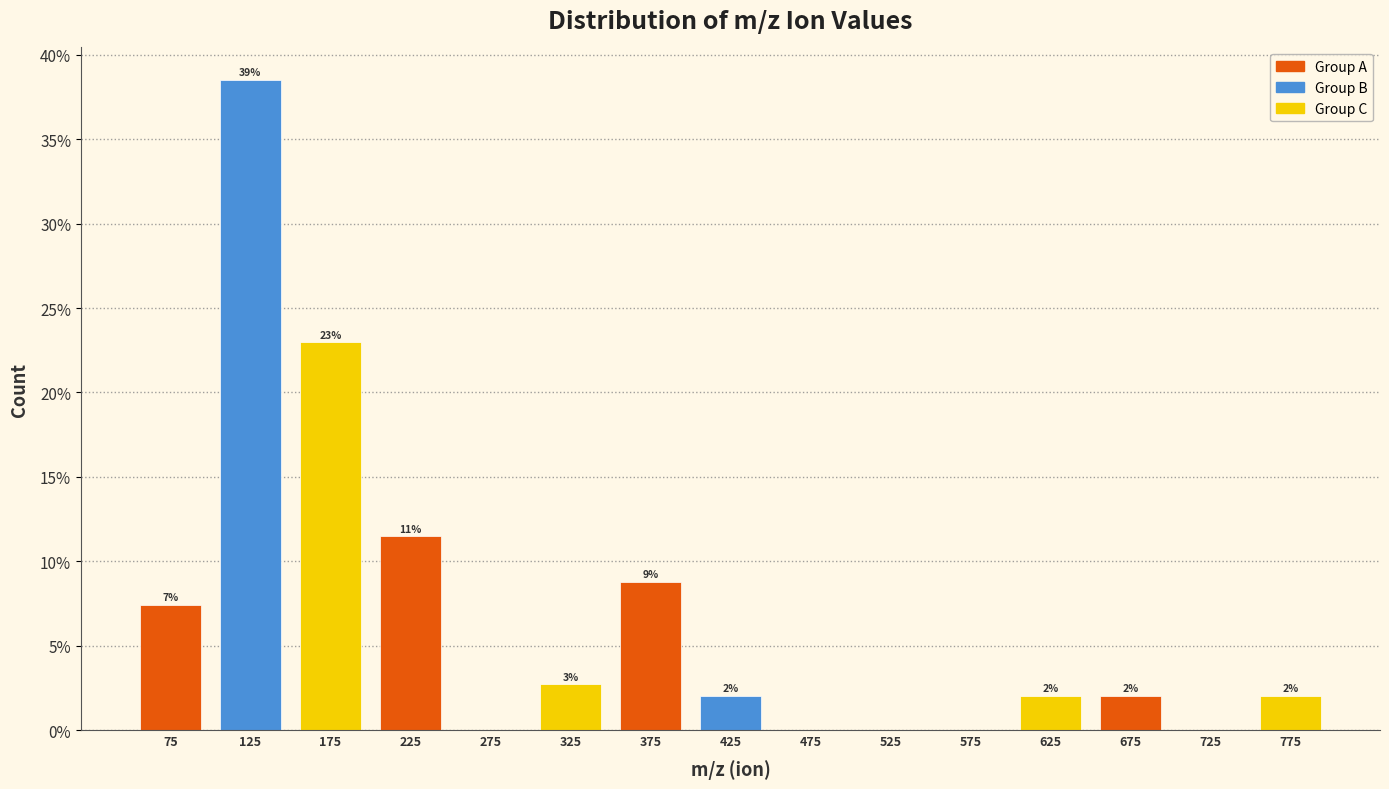

Which range on the x-axis has the tallest bar?

100 to 150